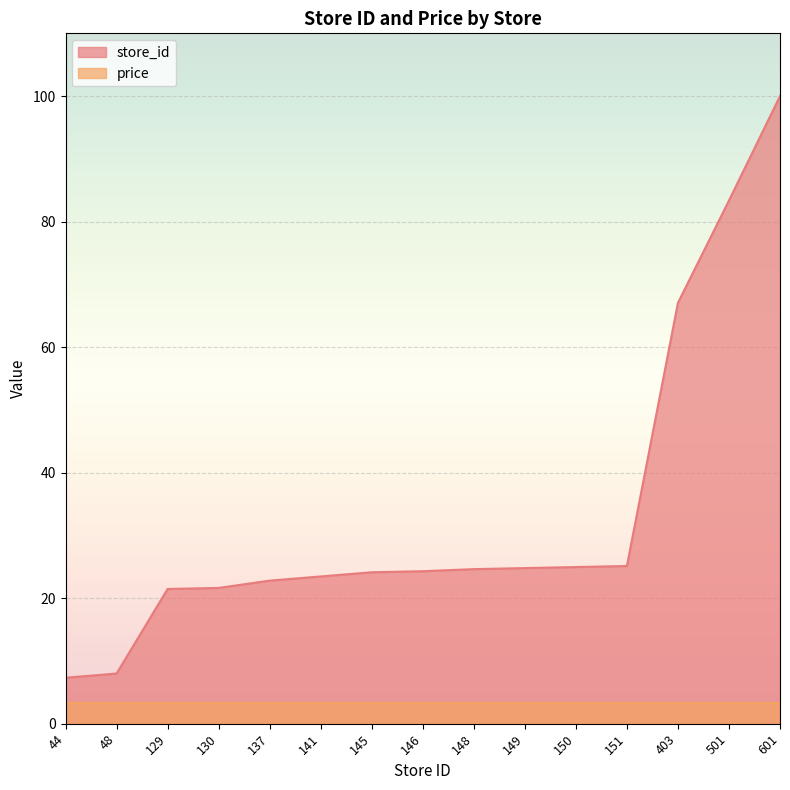

At which label does the data first exceed 24?

145